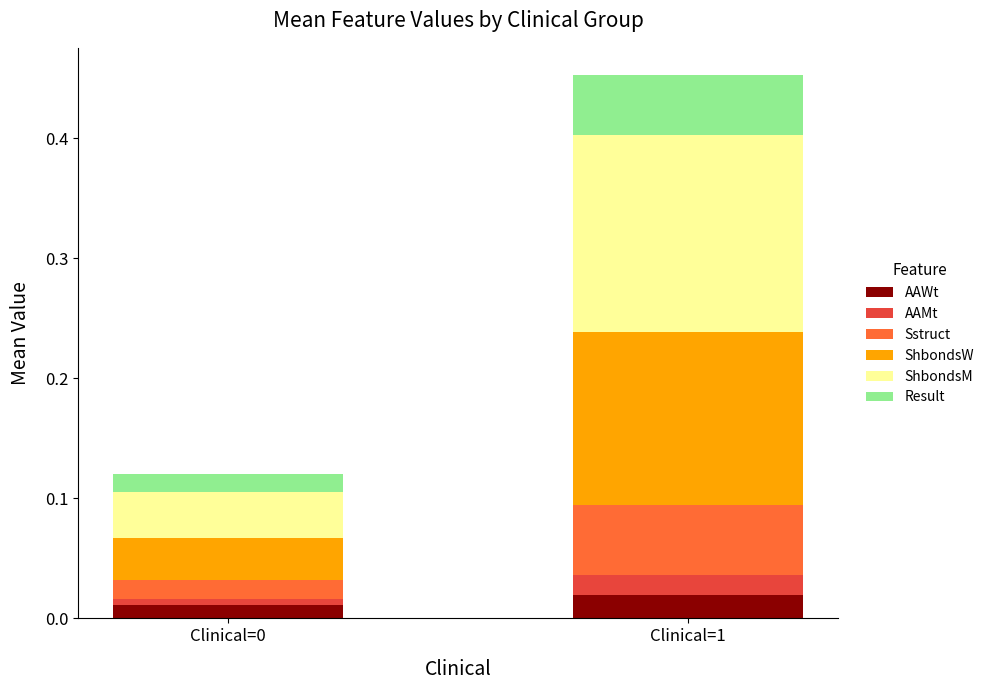

At which category is the sum across all series the highest?

Clinical=1